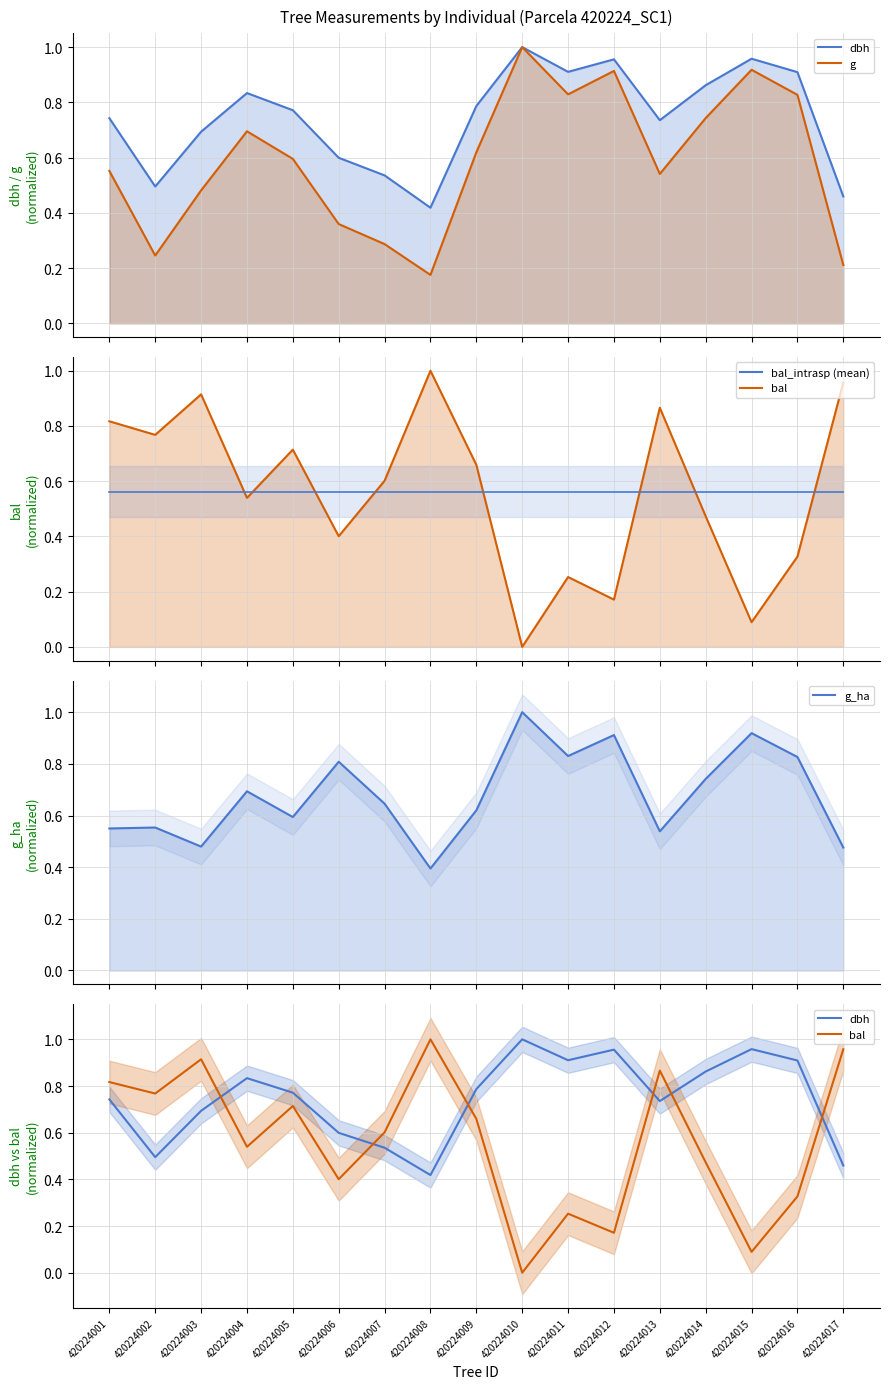

True or false: bal has a value of 0.9 at 420224013.

True